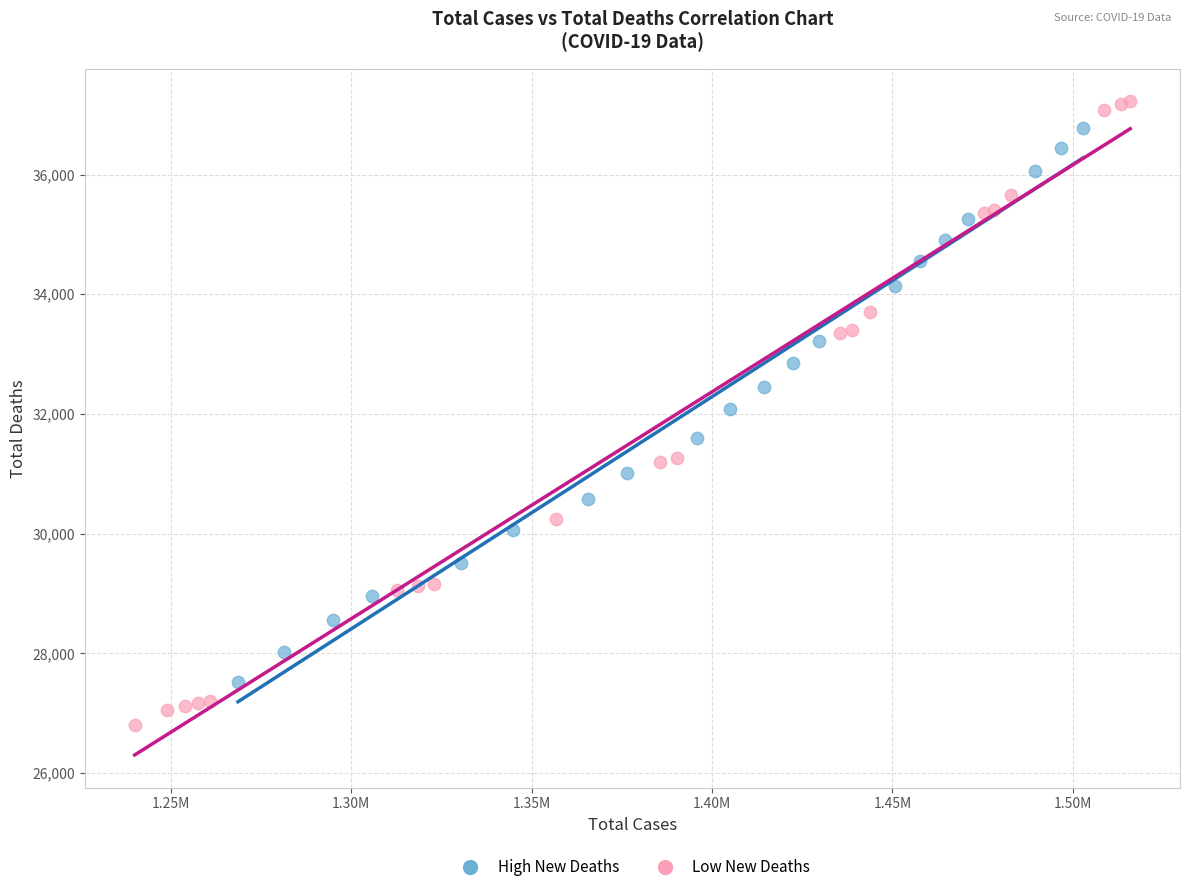

Which series reaches the minimum Y coordinate?

Low New Deaths